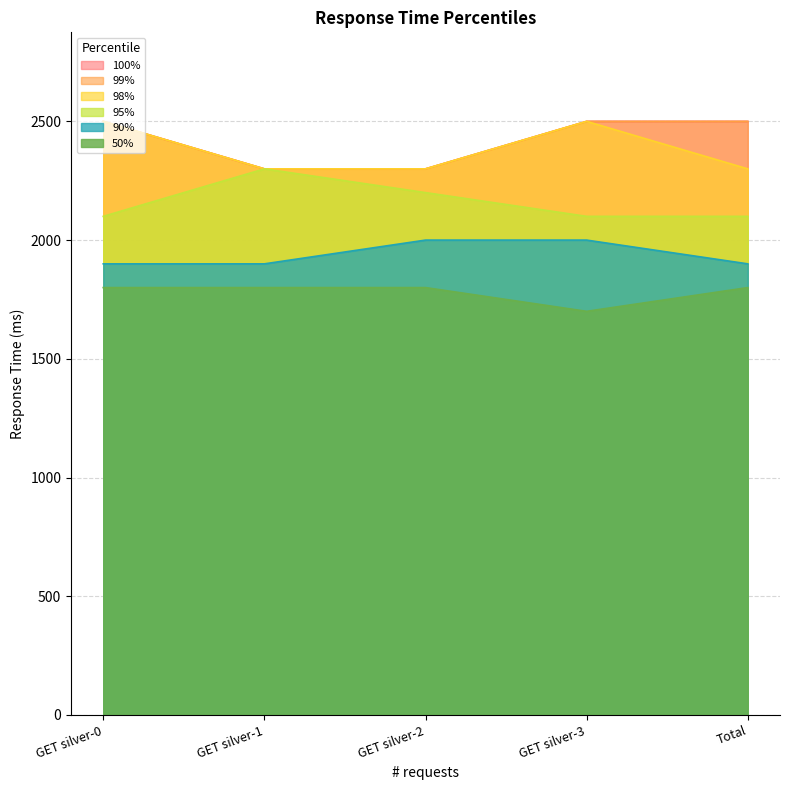

Read the 99% value at GET silver-2, to the nearest 10.

2300